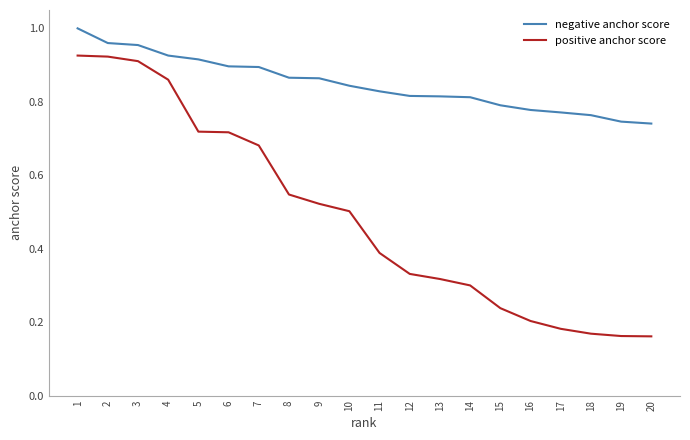

What is the spread (max minus min) of values at 4?

0.1